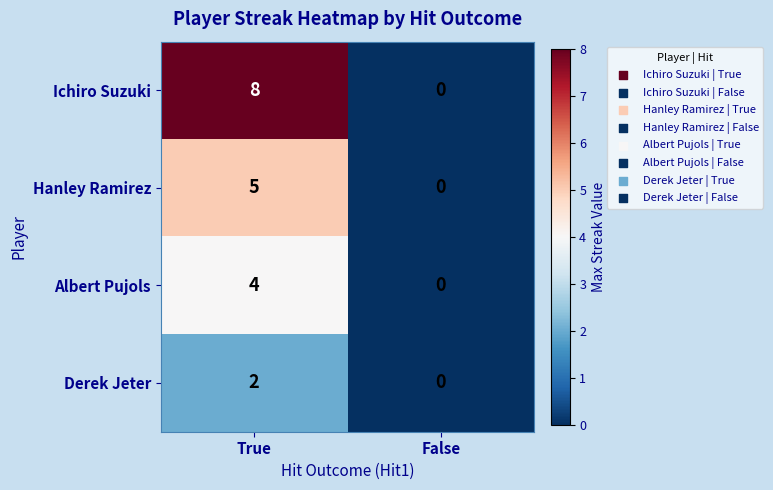

What is the greatest value displayed?

8